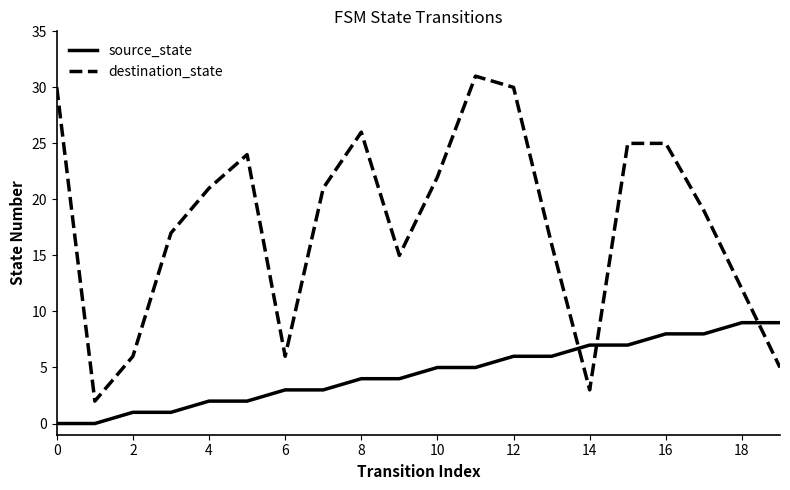

What is the difference between the maximum and minimum values in the destination_state series?

29